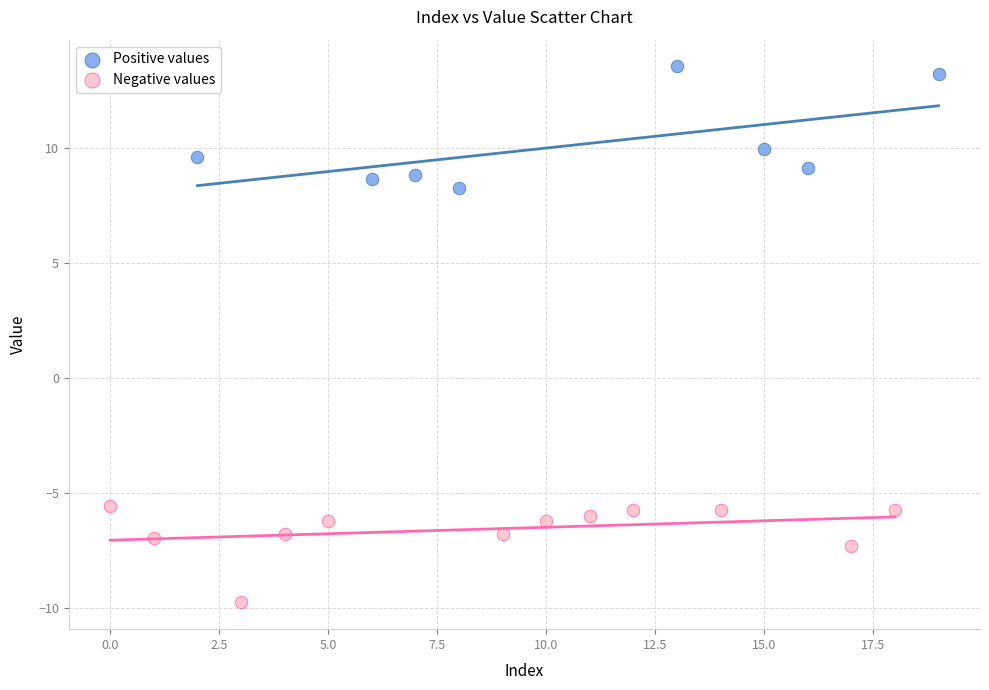

Which series reaches the maximum Y coordinate?

Positive values